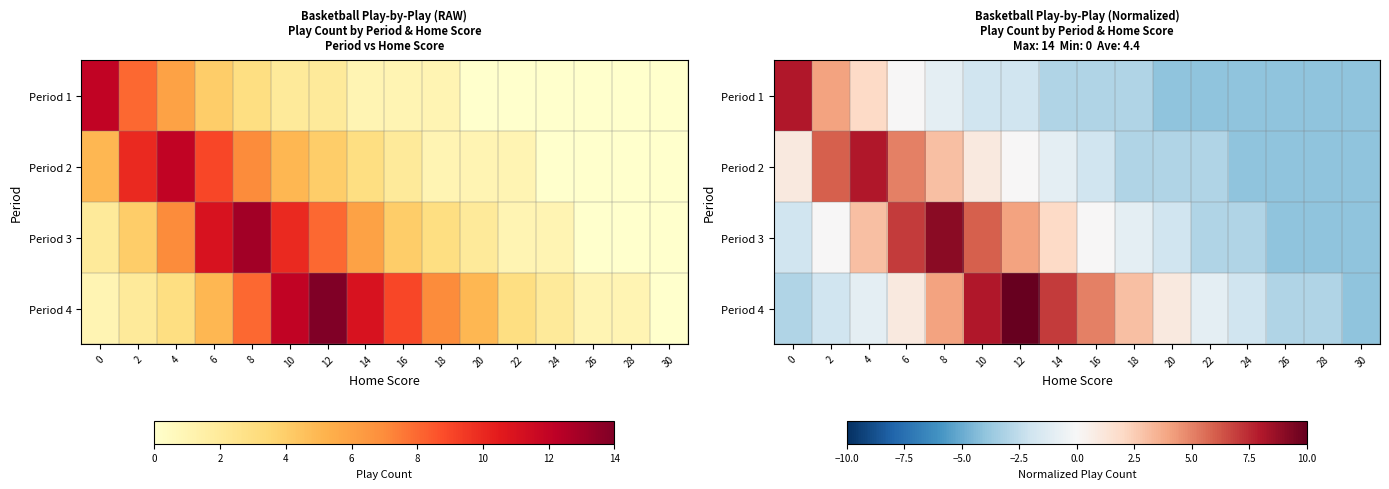

The Period 2 series shows -6 at 30. True or false?

False